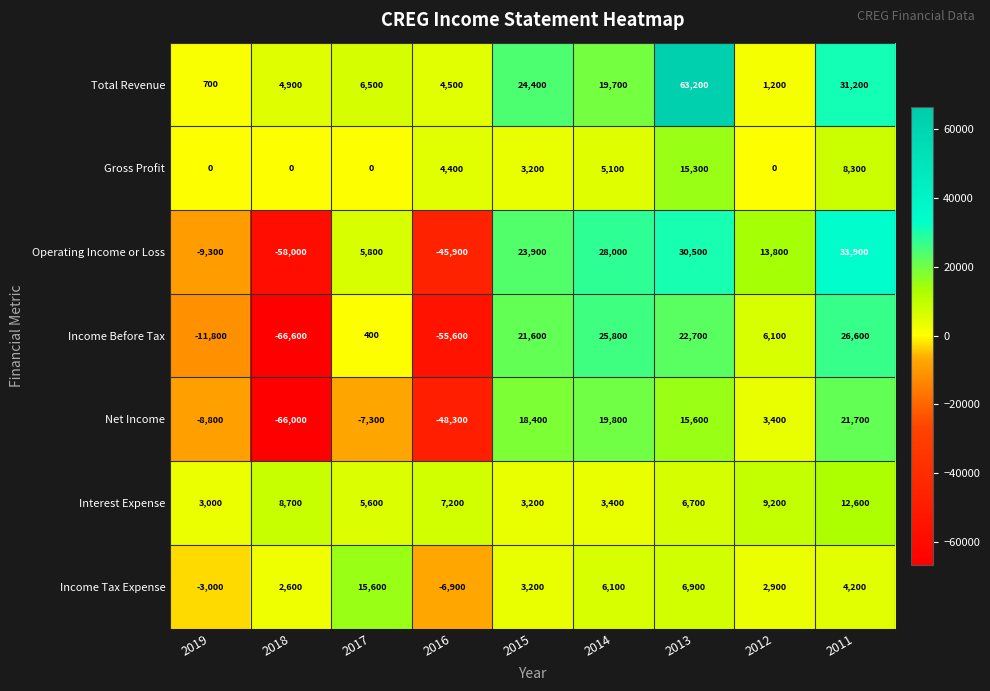

At which label does Income Tax Expense first exceed 3200?

2017